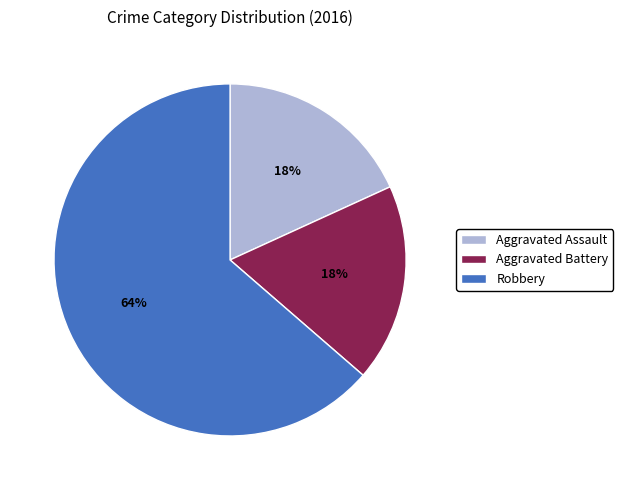

Approximately how many times larger is the value at Aggravated Assault compared to Aggravated Battery?

1.0